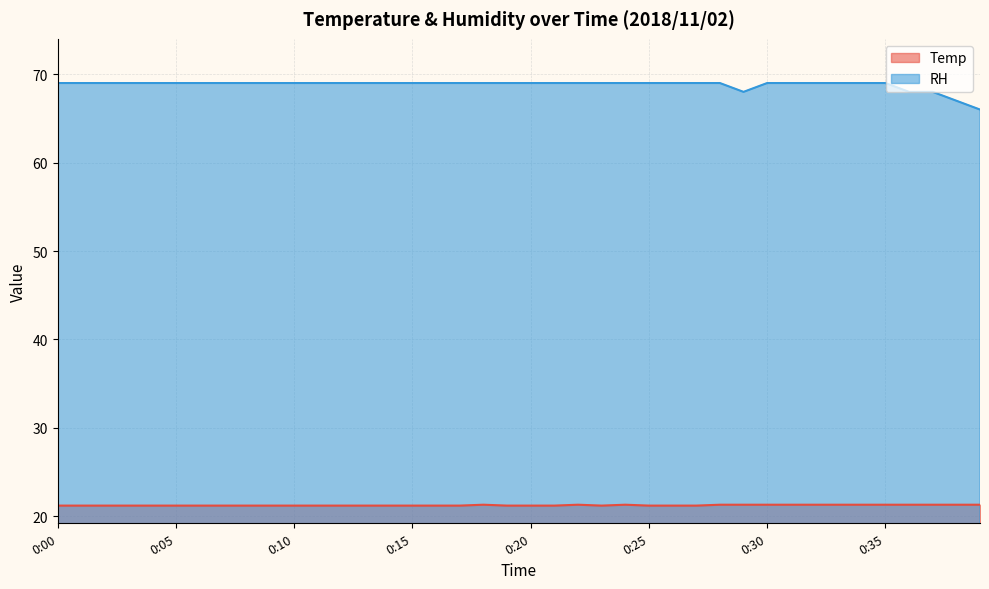

What is the minimum value for RH?

66.0